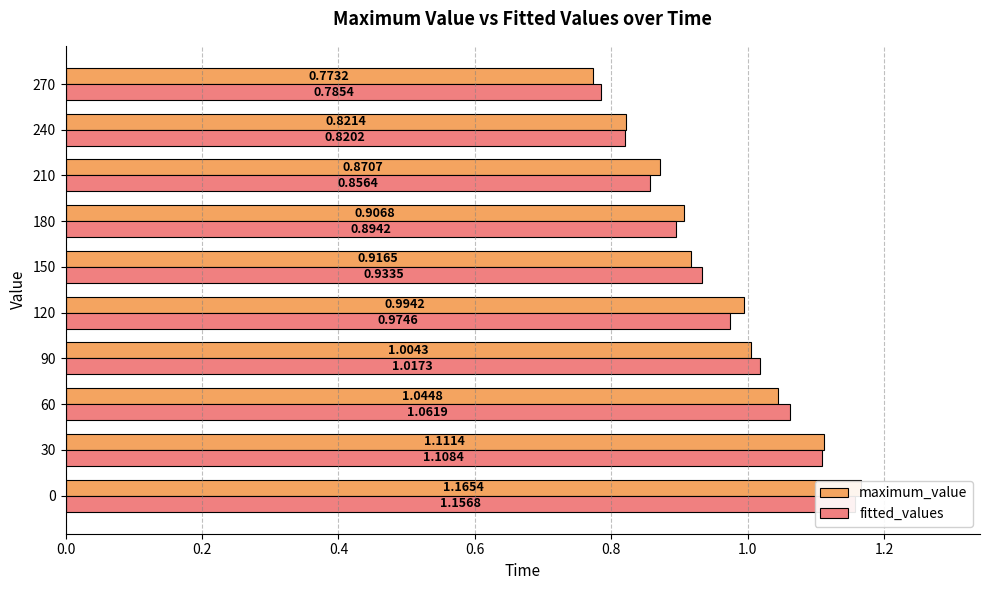

How many data points does each series have?

10